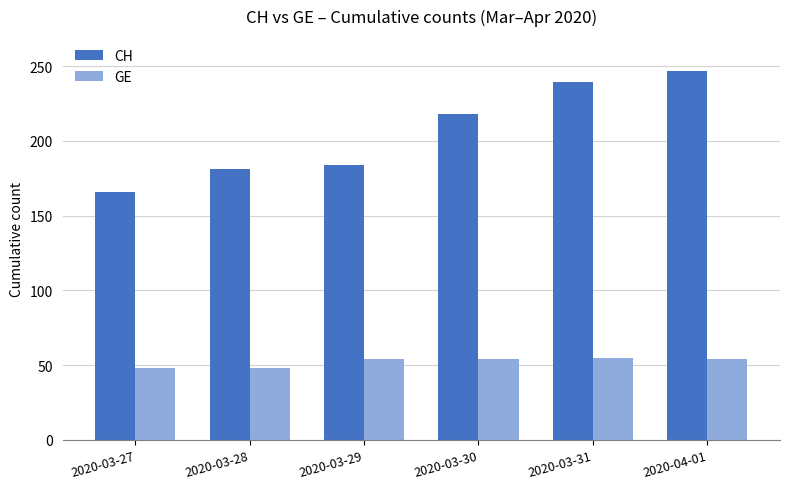

What is the difference between the CH values at 2020-03-29 and 2020-03-30?

34